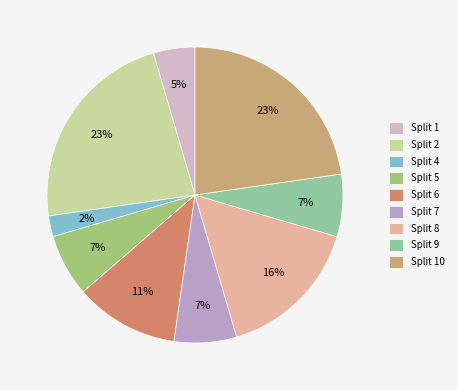

Is there a majority slice in this chart?

No